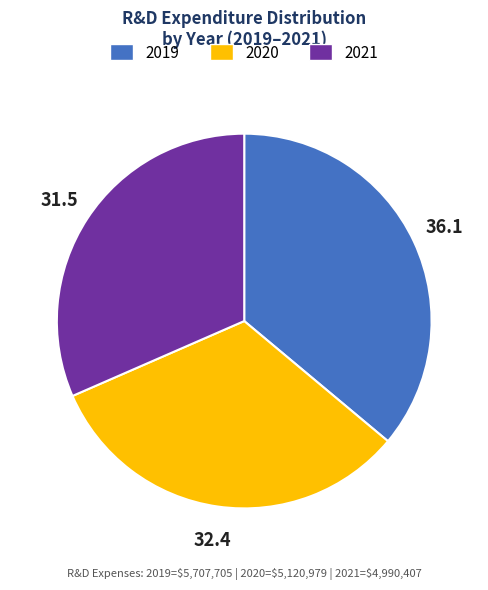

What is the largest slice in the pie chart?

2019